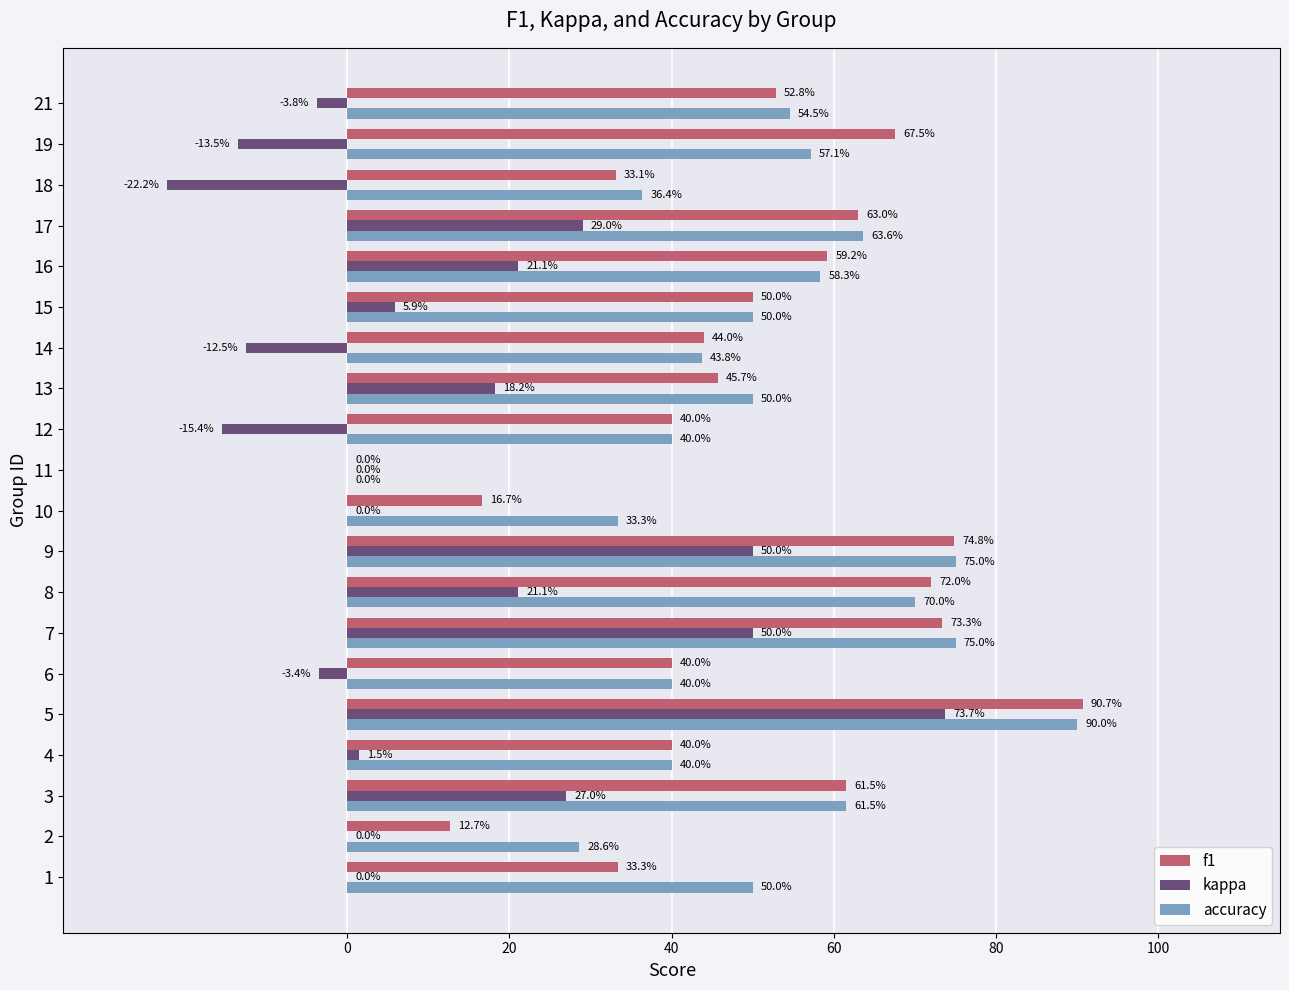

What are all the series names shown in the legend?

f1, kappa, accuracy